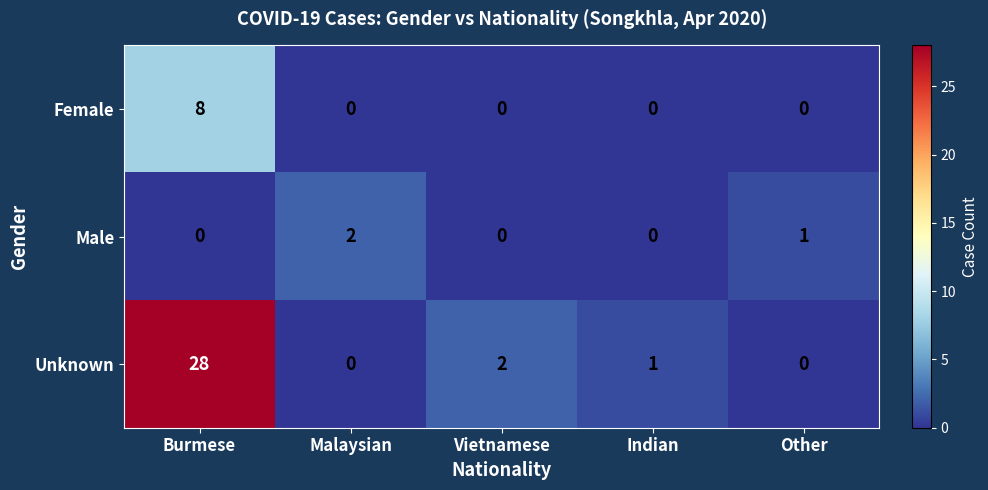

The value of Unknown at Other is 17. True or false?

False